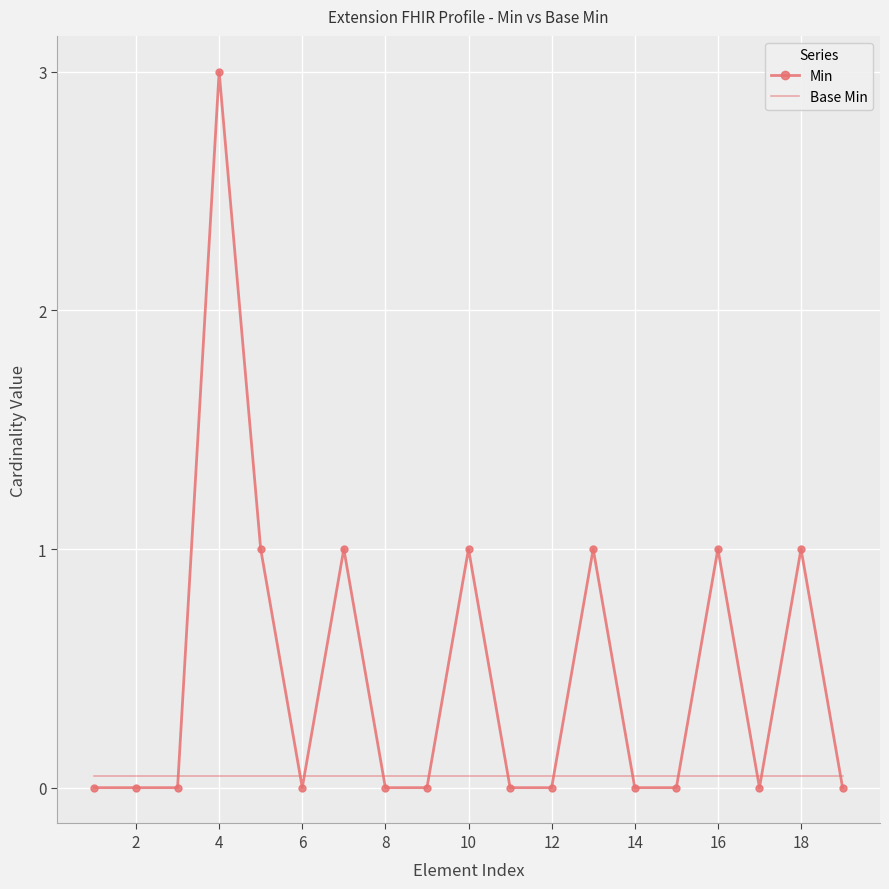

Which series has the largest total across all categories?

Min